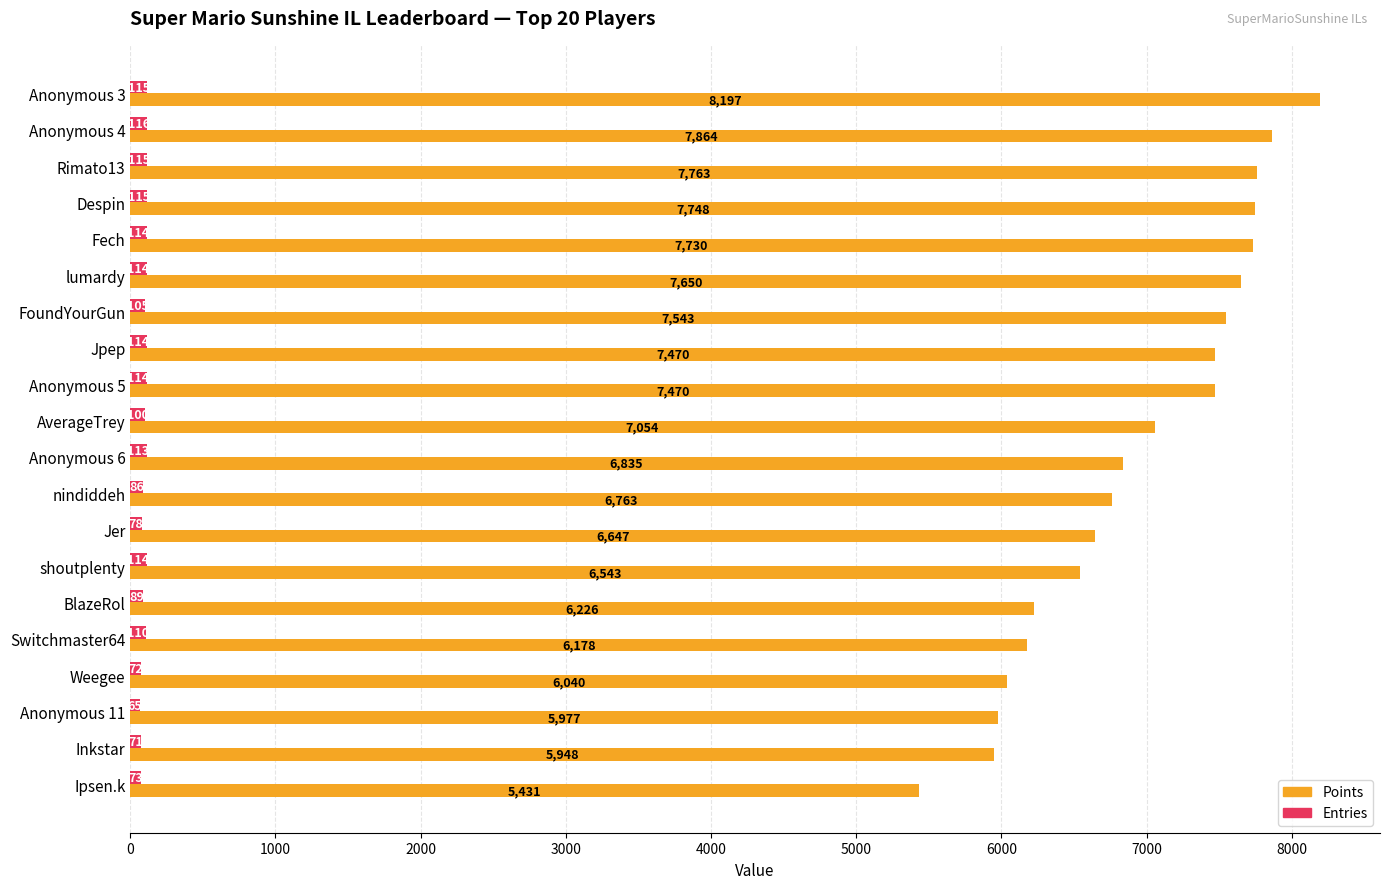

At Weegee, list the series in order from smallest to largest.

Entries, Points